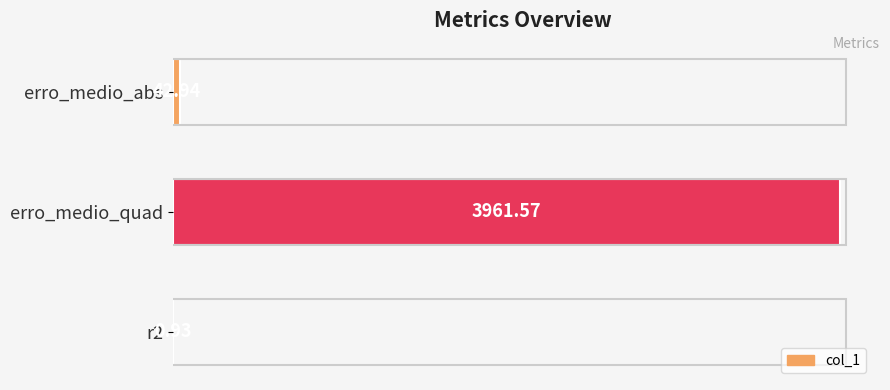

Approximately how many times larger is the value at erro_medio_quad compared to erro_medio_abs?

92.3